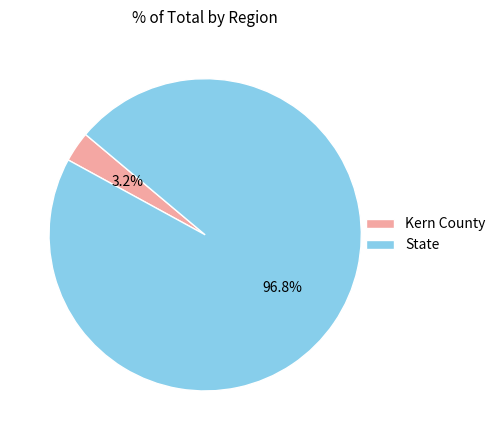

The State slice represents 82% of the pie. True or false?

False